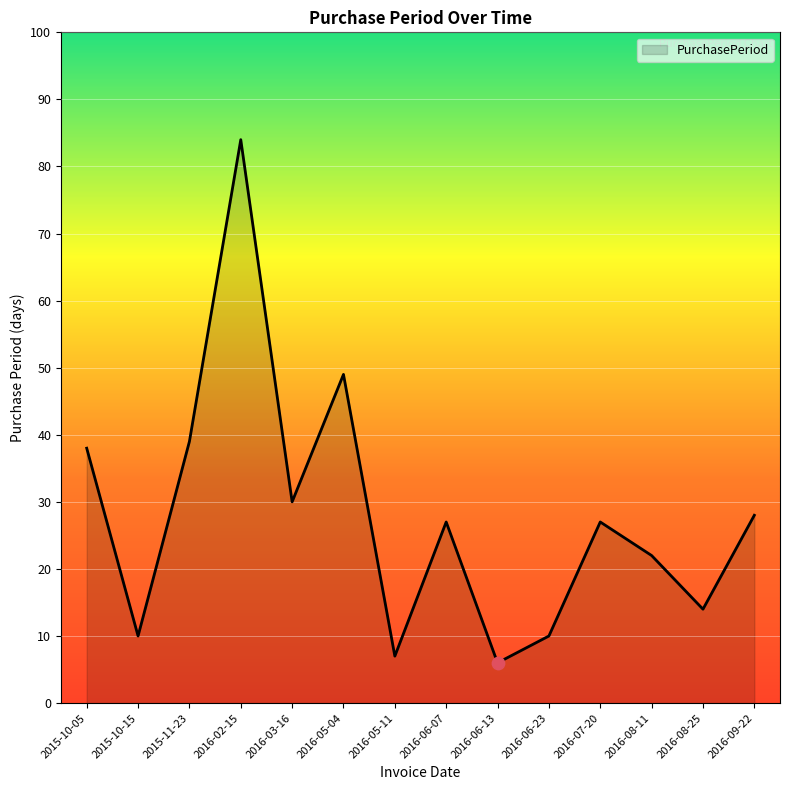

Which has a higher value, 2016-06-23 or 2016-02-15?

2016-02-15